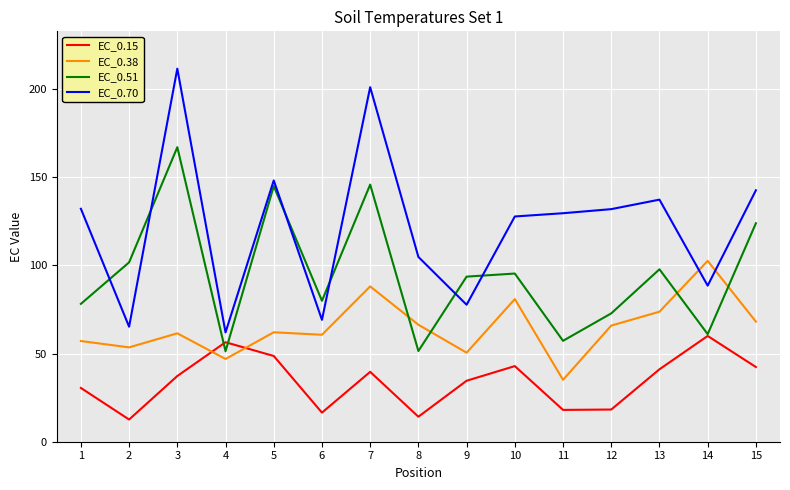

At how many categories does at least one series exceed 169?

2